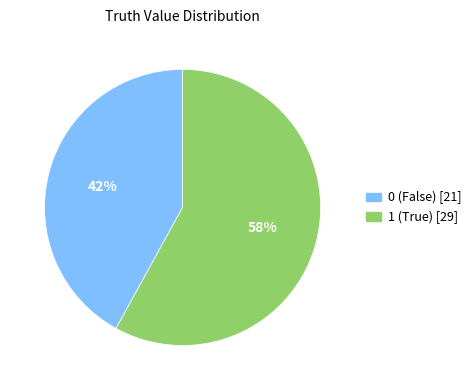

To the nearest percent, what percentage of the pie is 0?

42%